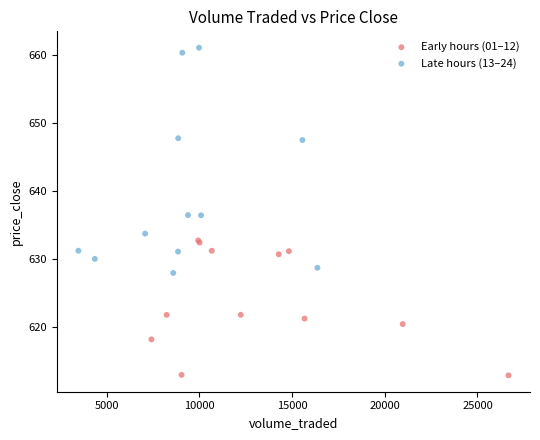

Which series has the widest spread of Y values?

Late hours (13–24)